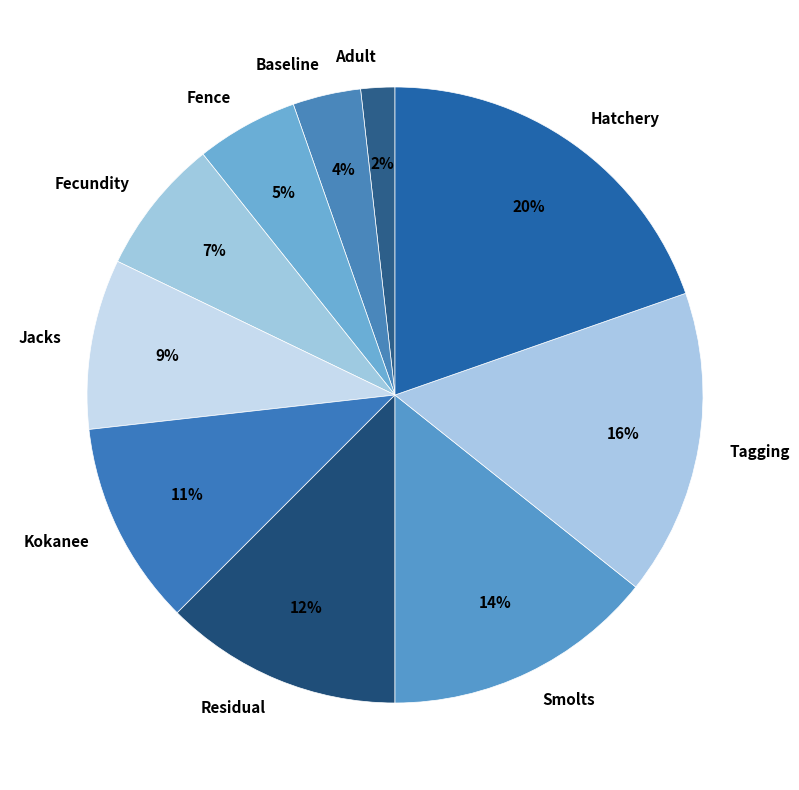

To the nearest percent, what portion does Smolts represent?

14%